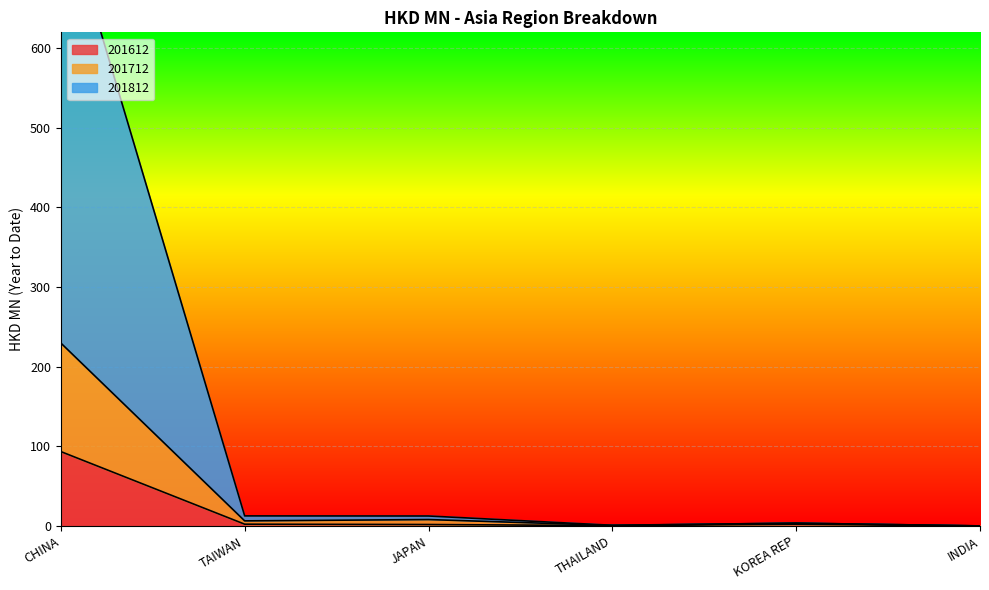

Does the chart display data point markers on the line(s)?

No